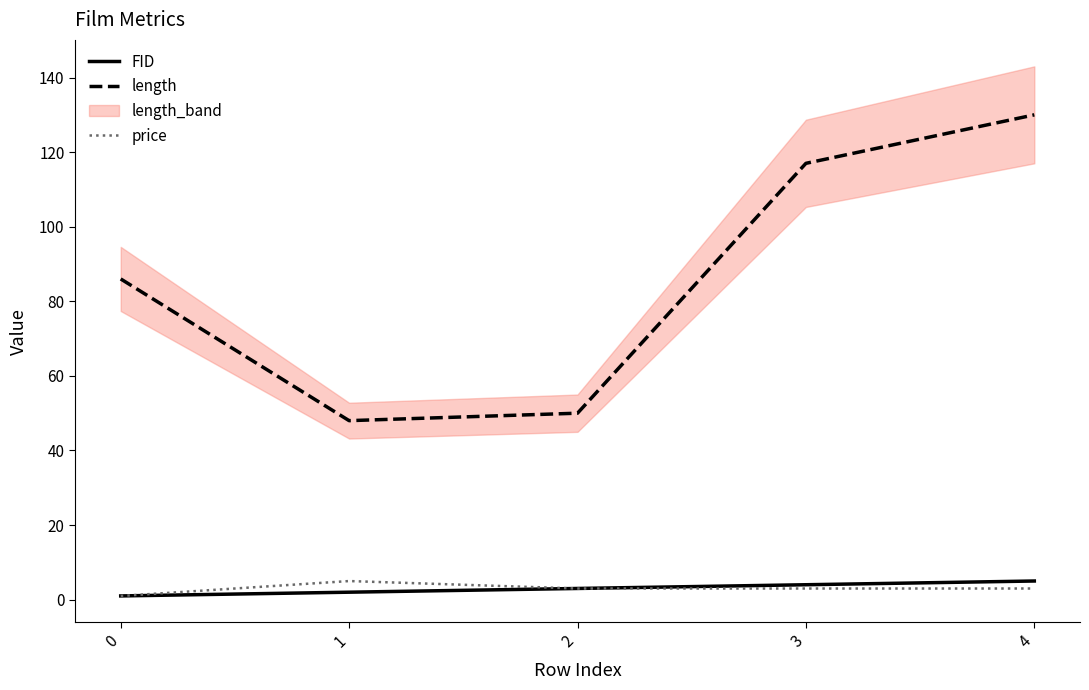

Count the number of categories in the chart.

5